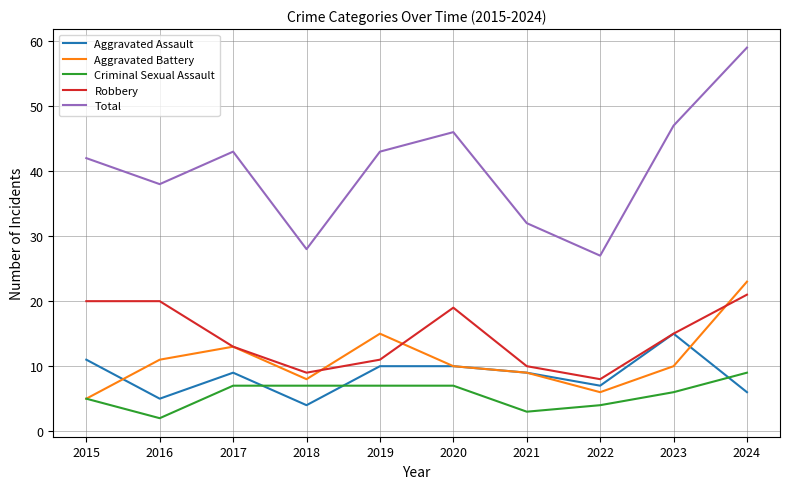

What is the smallest value displayed?

2